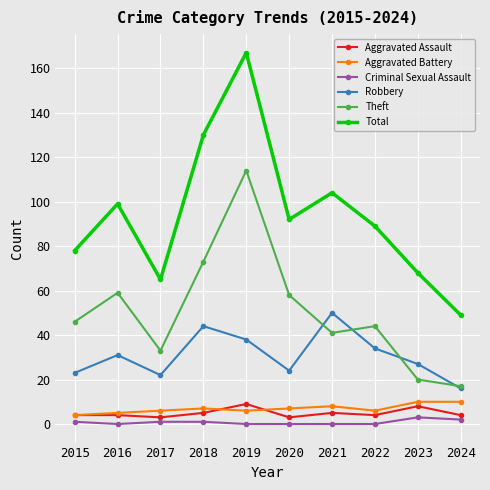

What is the value of the Robbery point at the 2nd from the left?

31